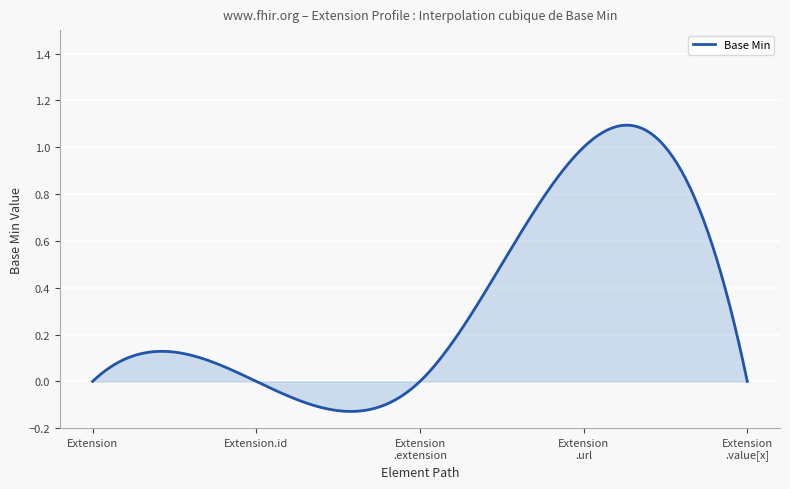

How many points are higher than both their immediate neighbors (excluding endpoints)?

1